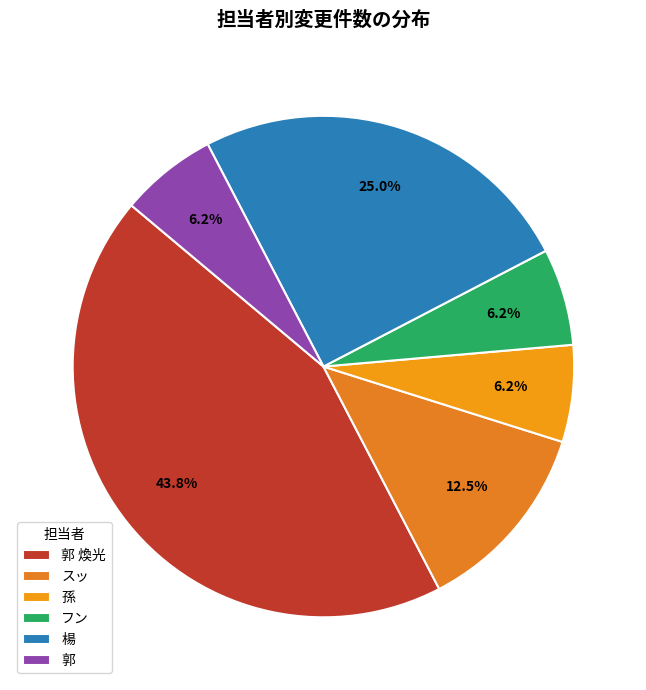

What percentage is the スッ slice, to the nearest percent?

12%